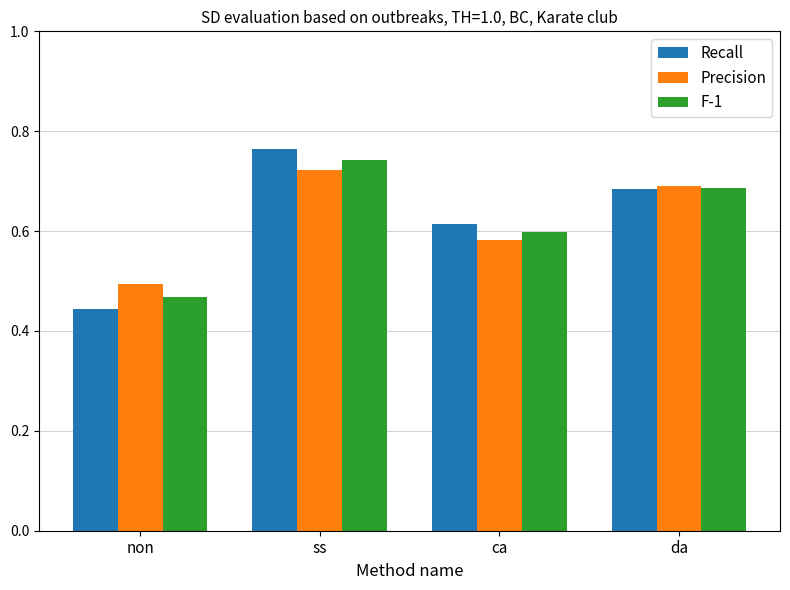

How many Precision values are between 0 and 1?

4